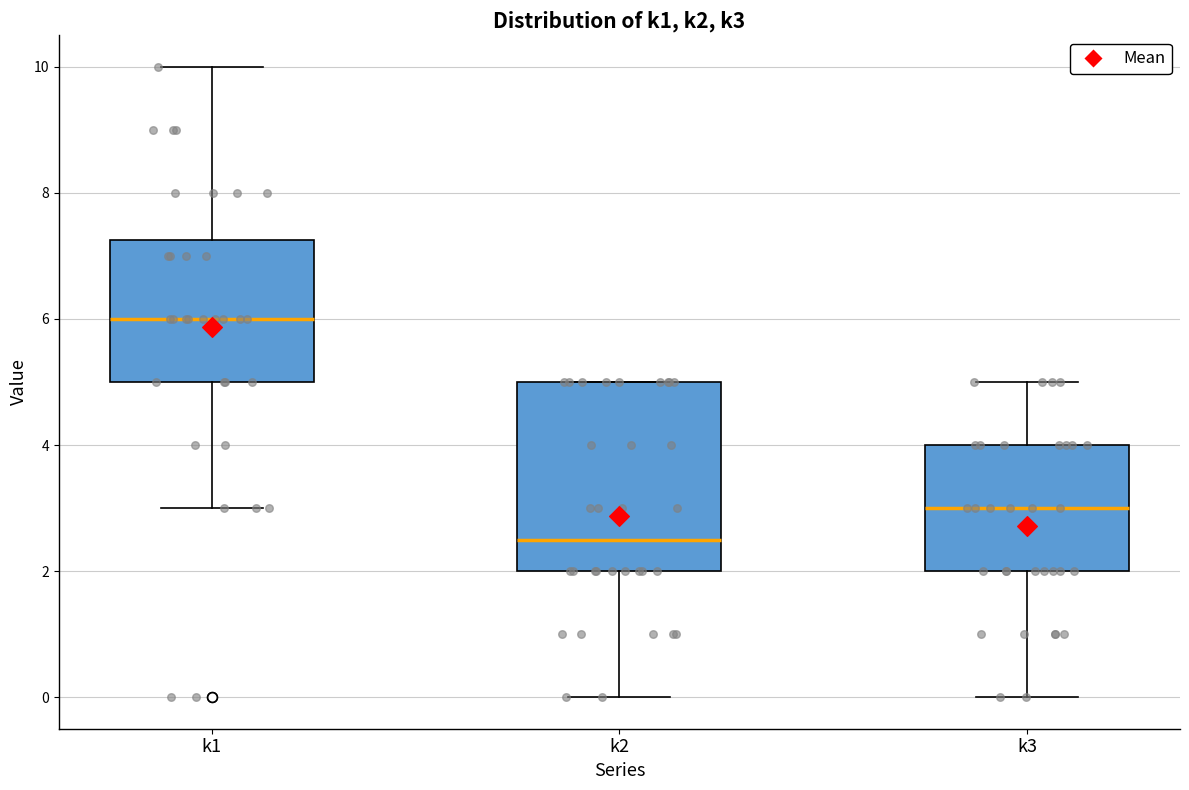

Which box has the lowest median line?

k2